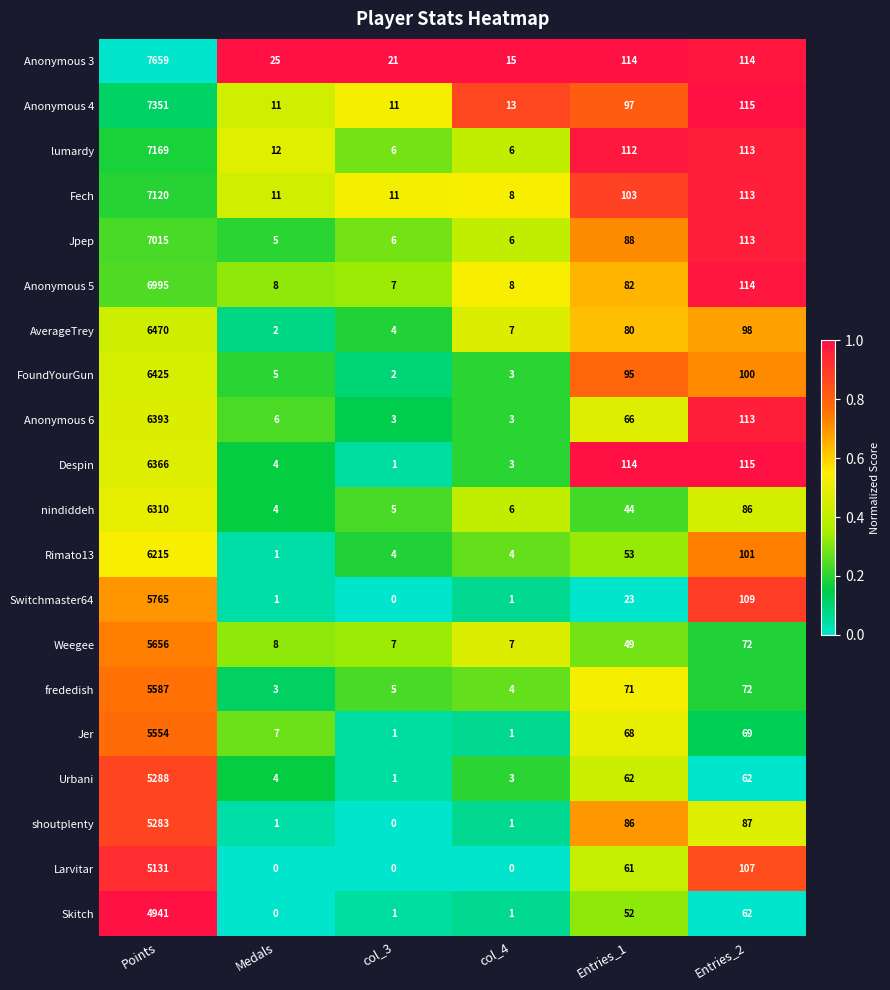

List the series in order of their peak value, highest first.

Anonymous 3, Anonymous 4, lumardy, Fech, Jpep, Anonymous 5, AverageTrey, FoundYourGun, Anonymous 6, Despin, nindiddeh, Rimato13, Switchmaster64, Weegee, frededish, Jer, Urbani, shoutplenty, Larvitar, Skitch